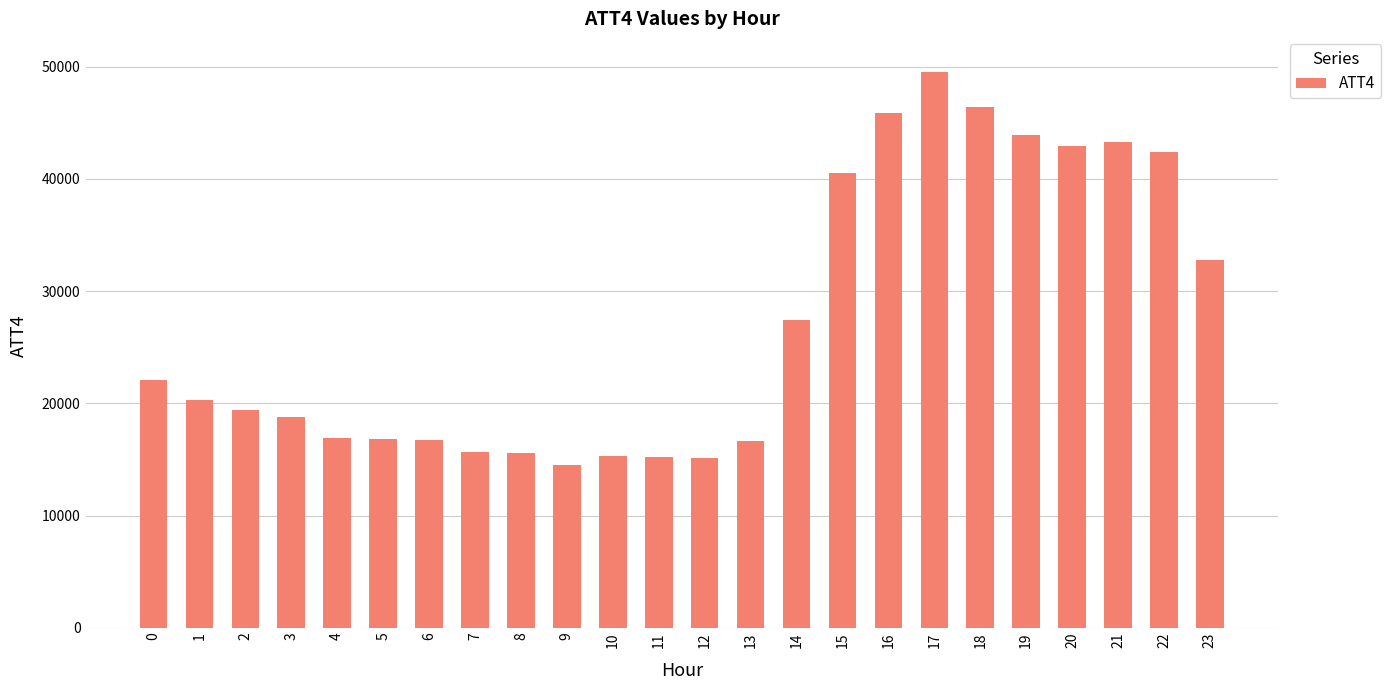

Count the number of data series in this chart.

1